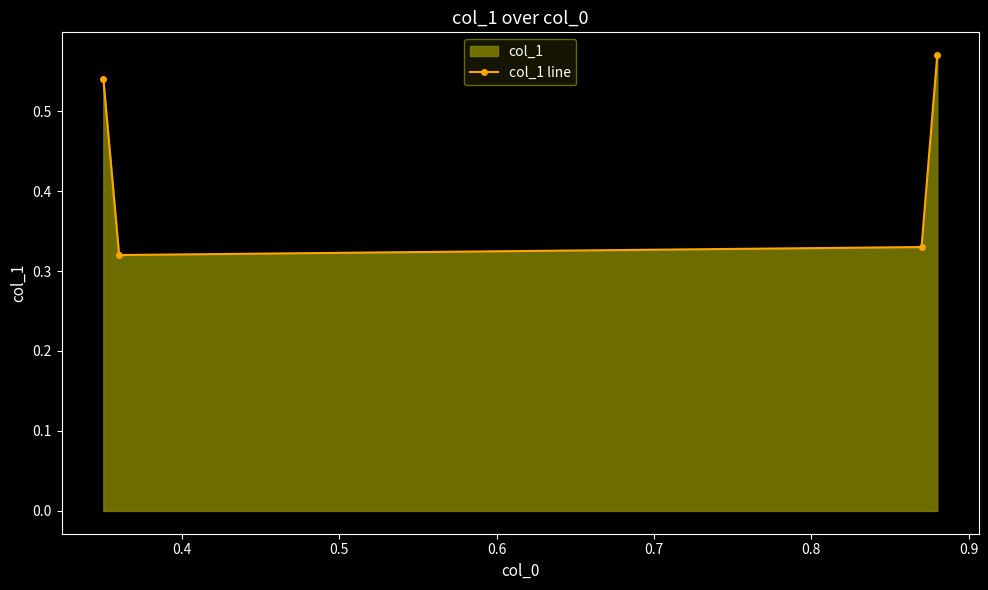

True or false: the data has more than 2 interior local peaks.

False